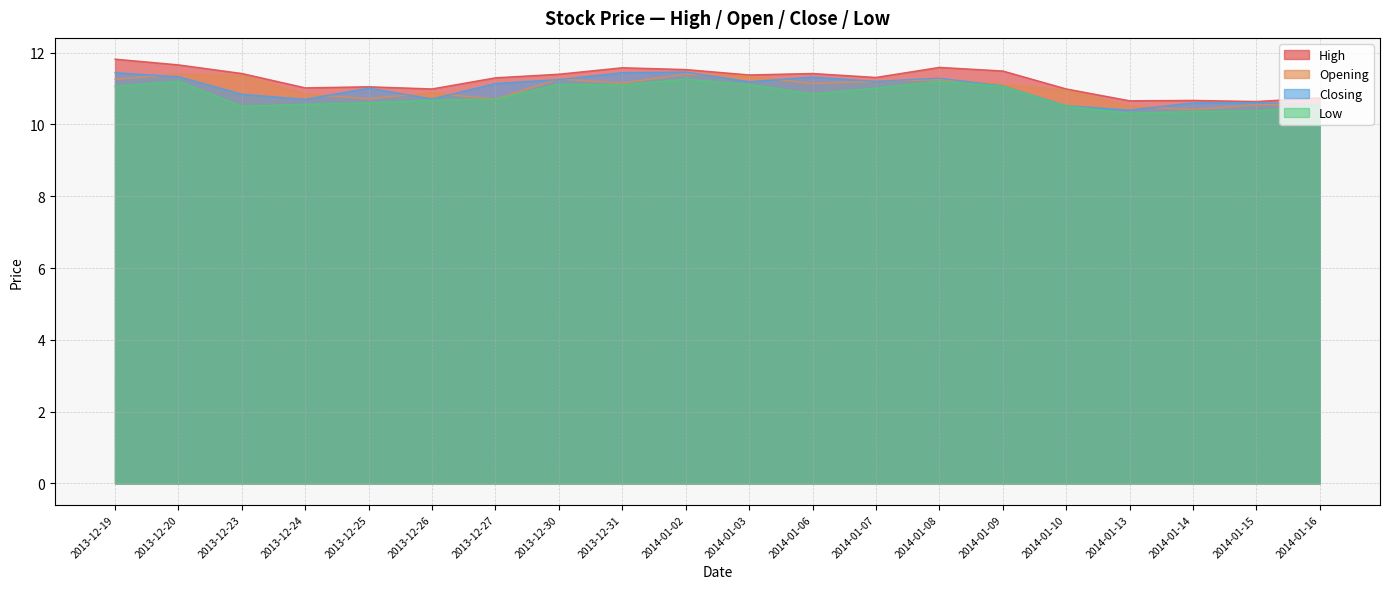

Which series ends up on top after the final intersection of Closing and Opening?

Closing